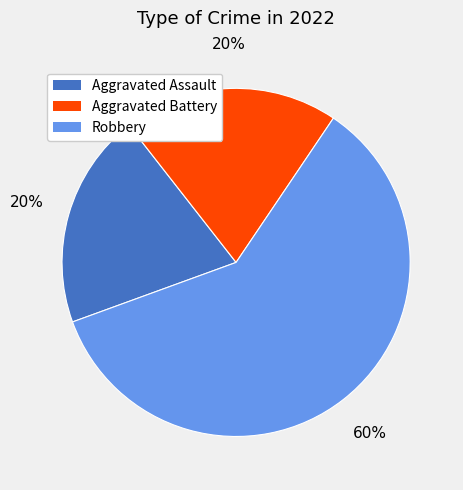

Combined, do Aggravated Assault and Aggravated Battery account for over 50%?

No